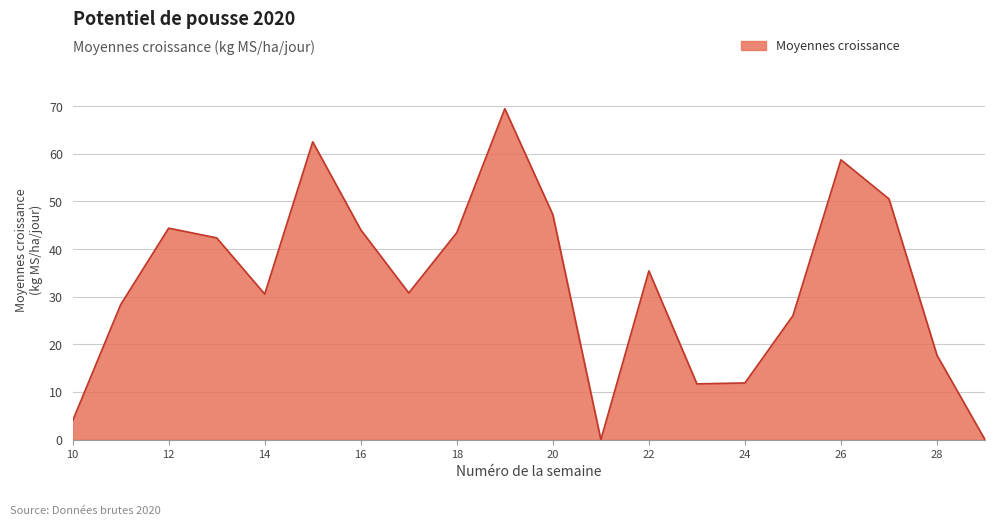

What is the maximum value shown in the chart?

69.5